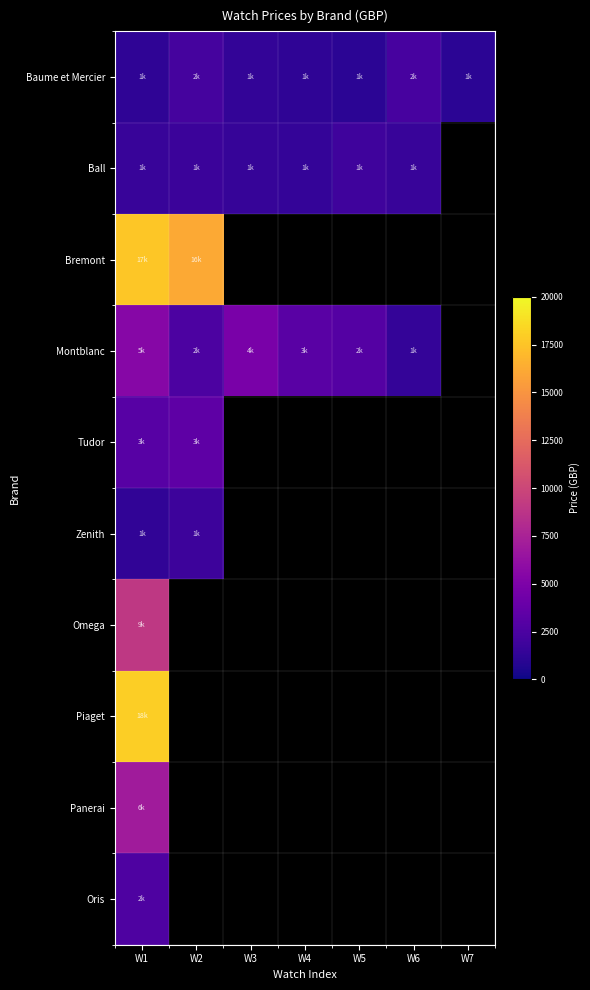

List the series in order of their peak value, lowest first.

Zenith, Ball, Baume et Mercier, Oris, Tudor, Montblanc, Panerai, Omega, Bremont, Piaget